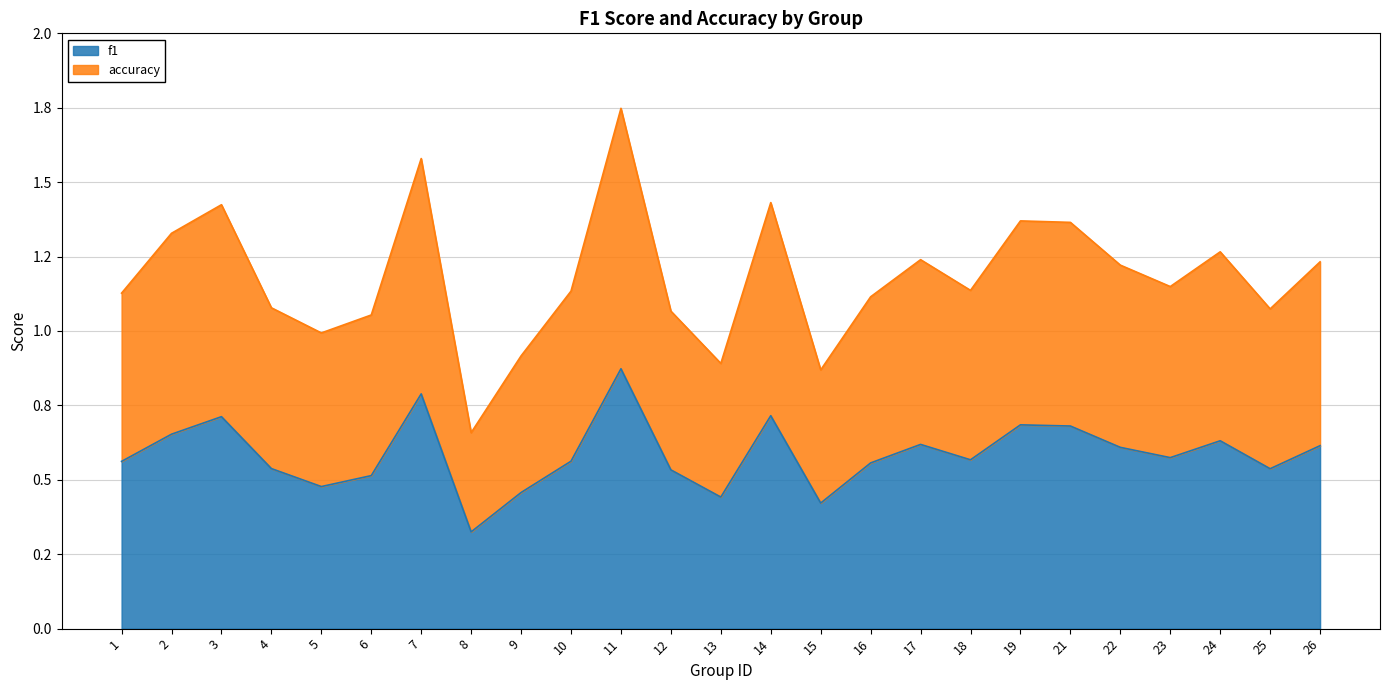

How many categories are shown in the chart?

25